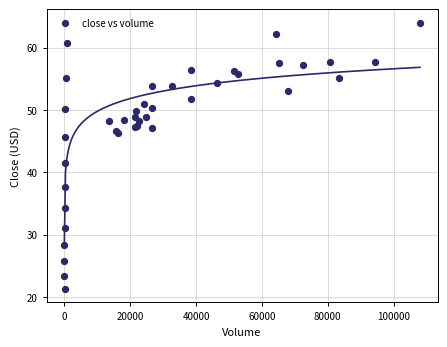

What Y value in the scatter plot is closest to 42?

41.5